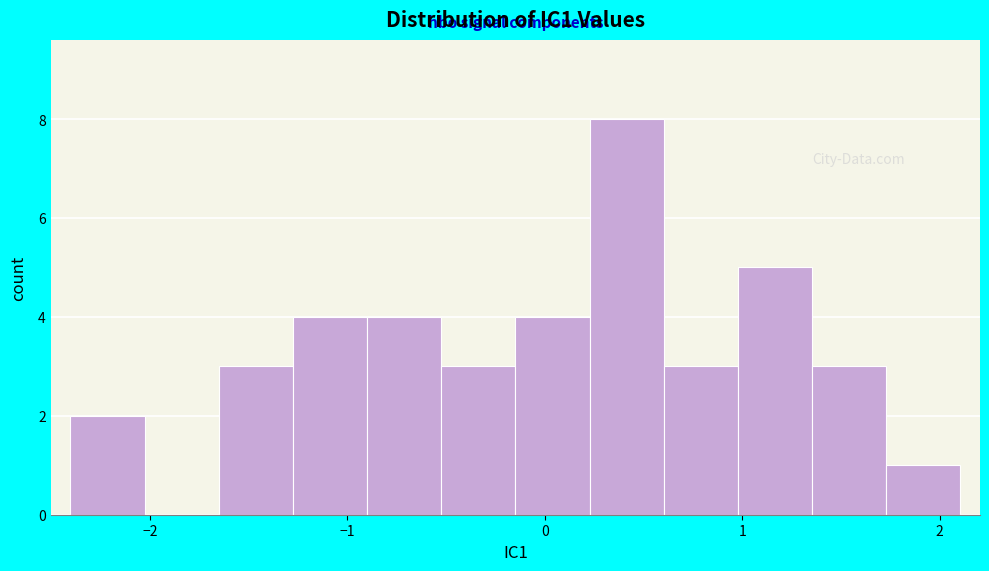

Around what value on the x-axis is the tallest bar? Give the approximate position of its centre, as read against the axis.

0.4